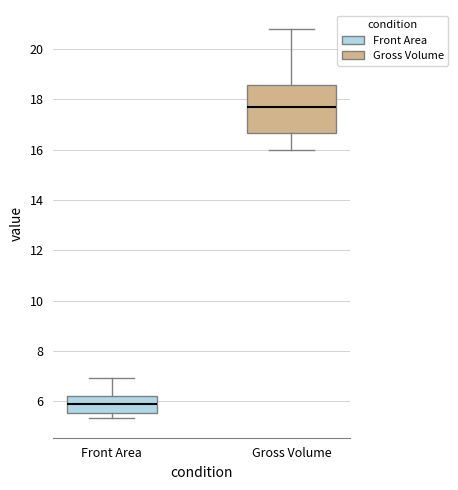

Reading left to right, transcribe this box plot: for each box, give where its median line is, the range the box spans, and where its two whiskers end, as read against the y-axis. The values are not printed on the chart, so give them approximately, as read against the axis.

Front Area: median 6.0, box 5.6 to 6.2, whiskers 5.4 to 7.0
Gross Volume: median 17.8, box 16.6 to 18.6, whiskers 16.0 to 20.8